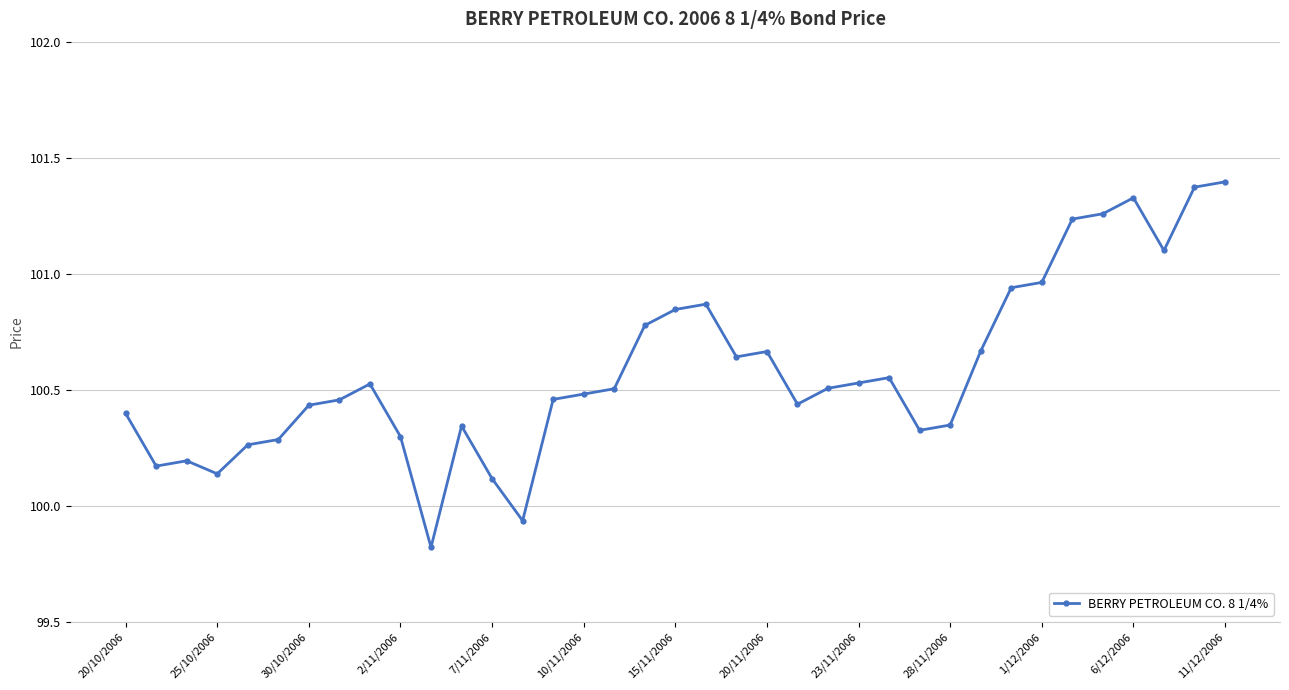

What is the difference between the second highest and second lowest values?

1.4